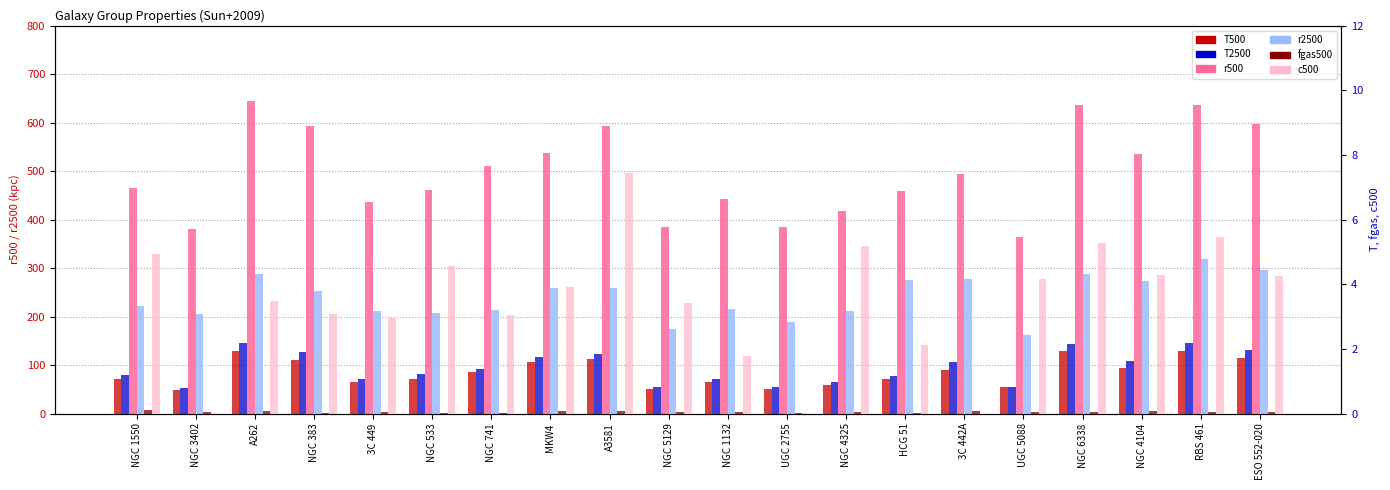

The value of T500 at A3581 is 3.0. True or false?

False